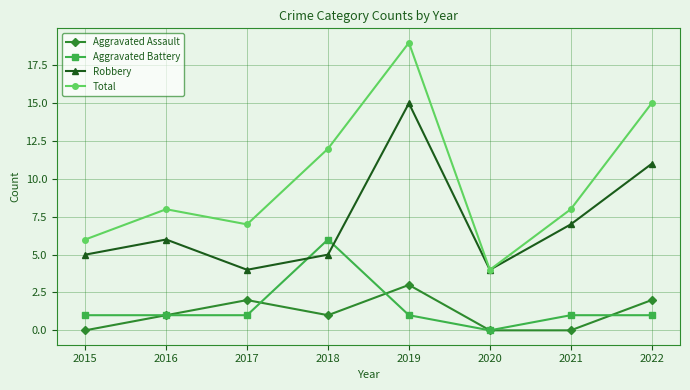

Is it true that Aggravated Battery equals 1 at 2016?

True